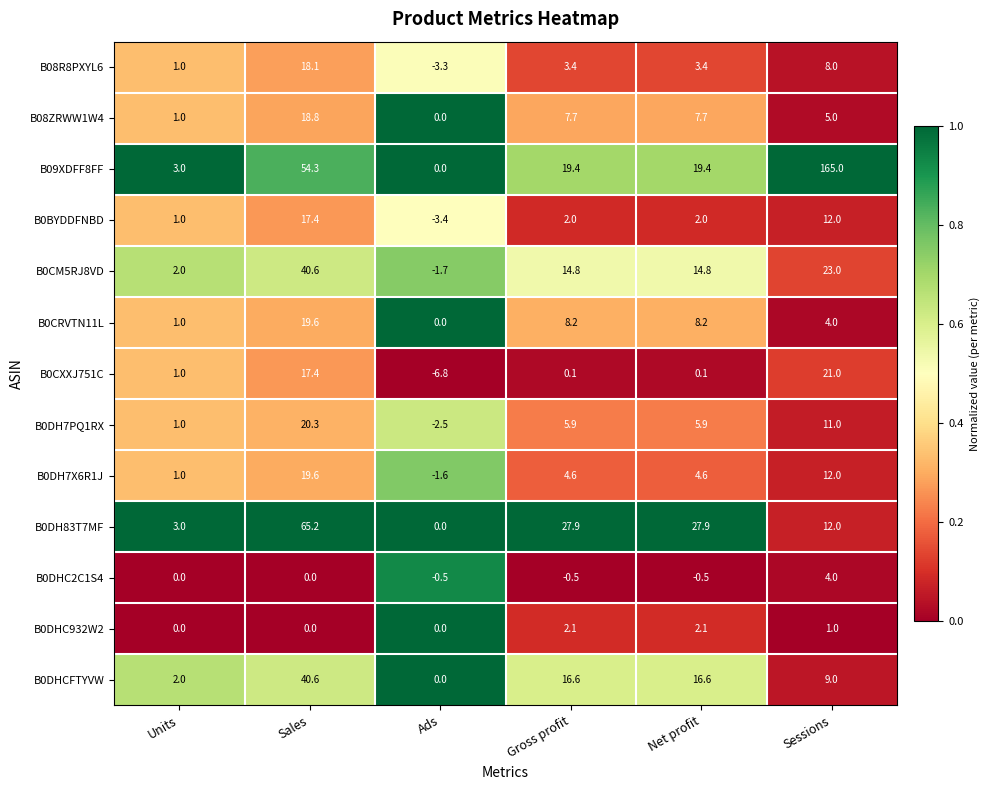

How many categories are shown in the chart?

6